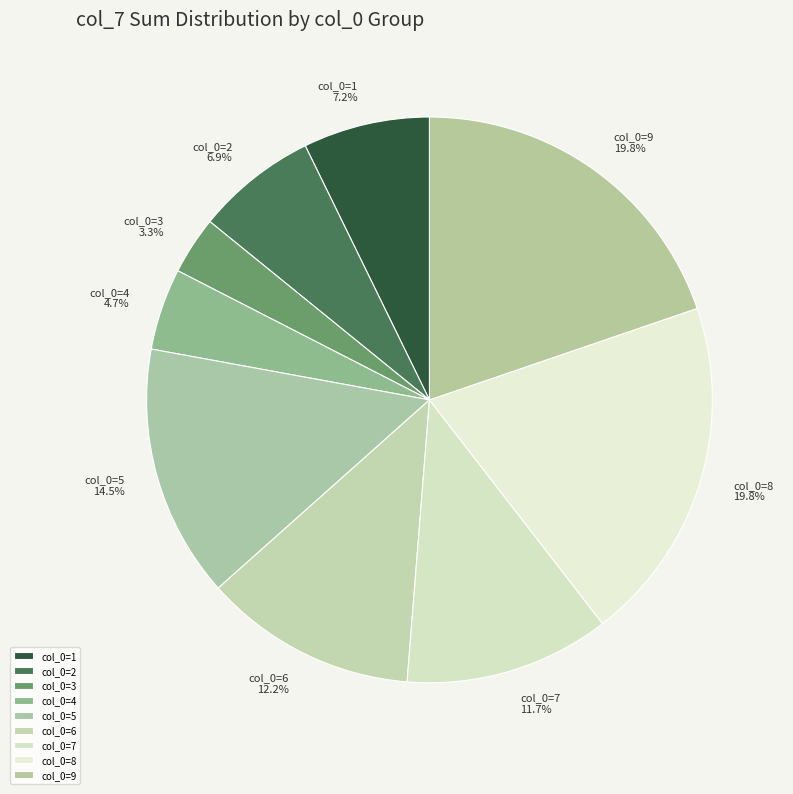

Which has a higher value, col_0=4 or col_0=1?

col_0=1